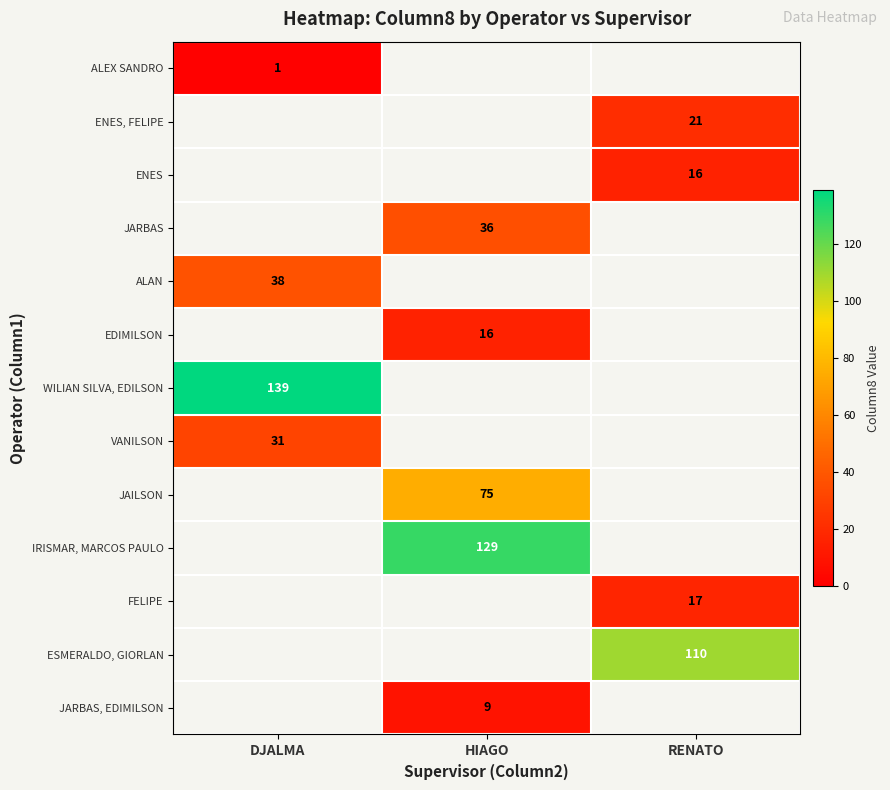

What is the greatest value displayed?

139.0